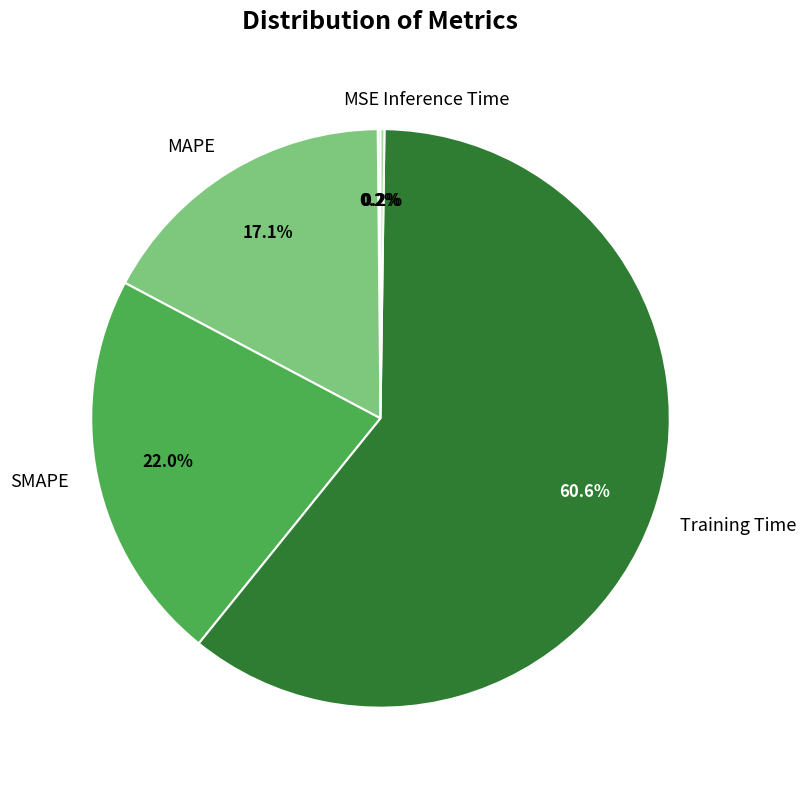

What percentage is the MAPE slice, to the nearest percent?

17%